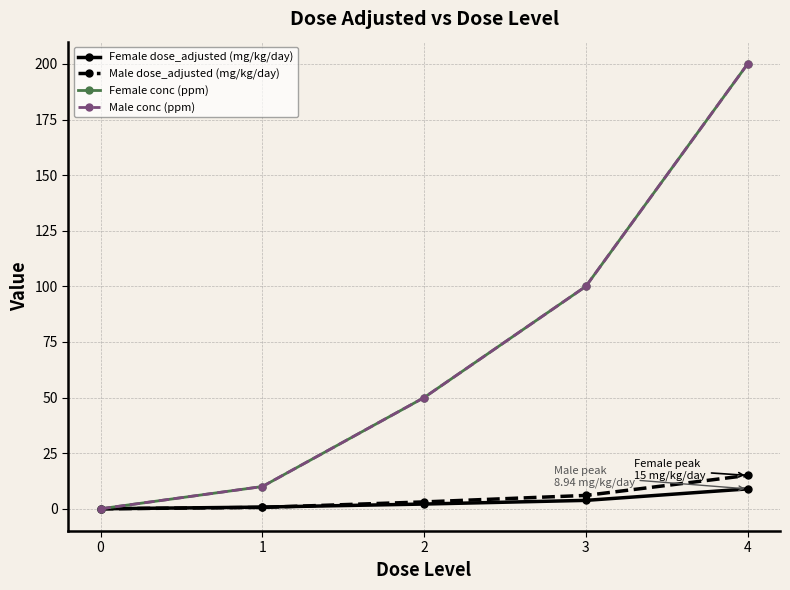

Is this an area chart (filled region under the line)?

No